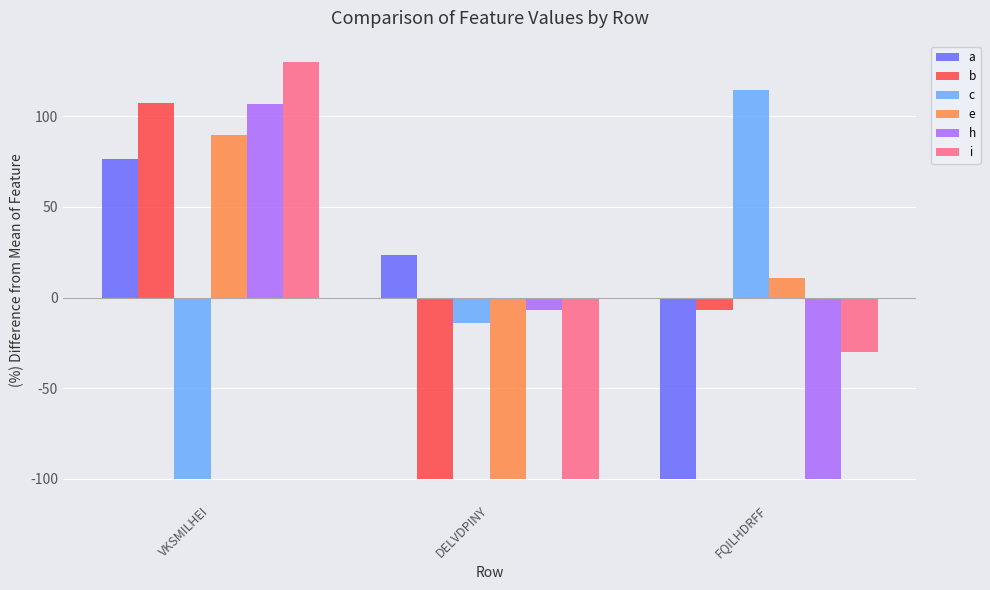

The value of a at VKSMILHEI is 76.5. True or false?

True